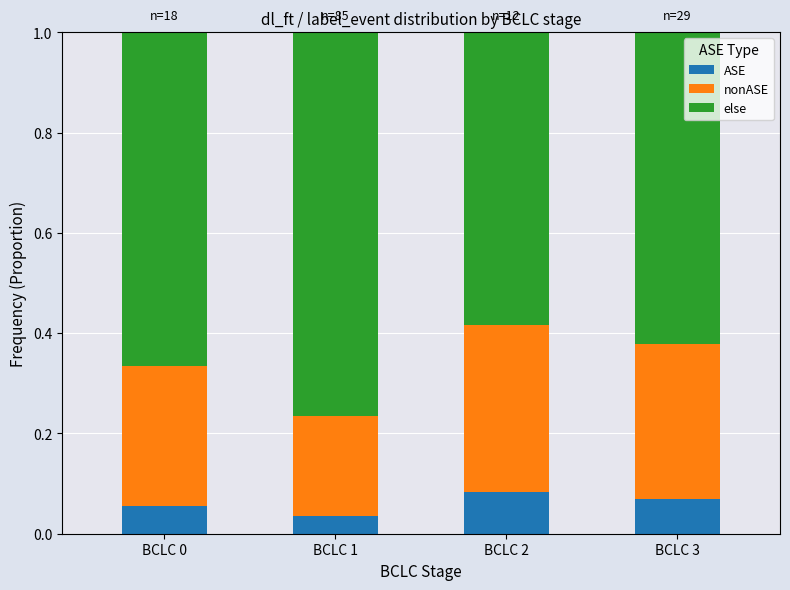

At which label is ASE closest to 0?

BCLC 1